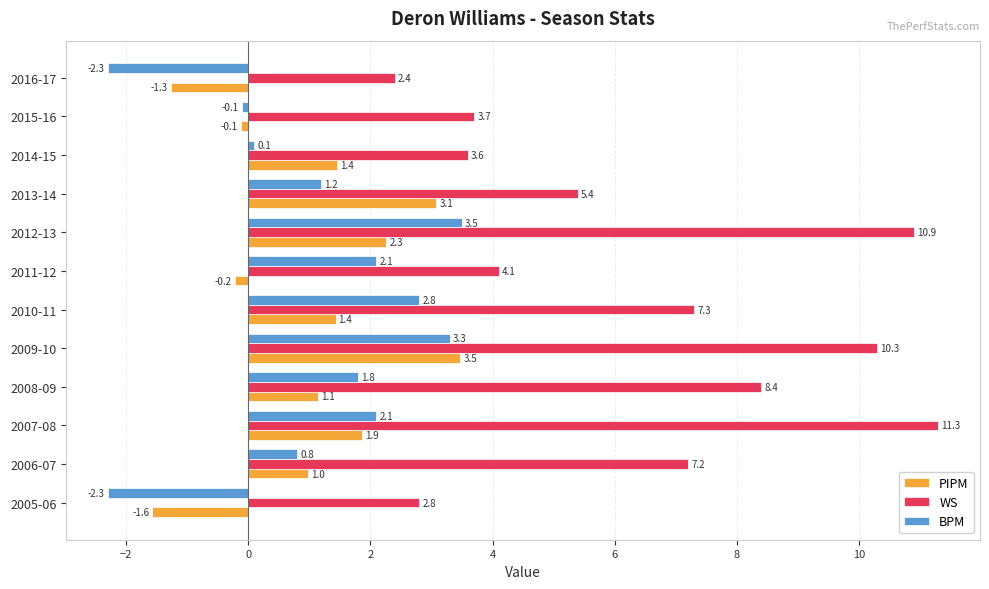

Rank the series at 2007-08 from highest to lowest value.

WS, BPM, PIPM